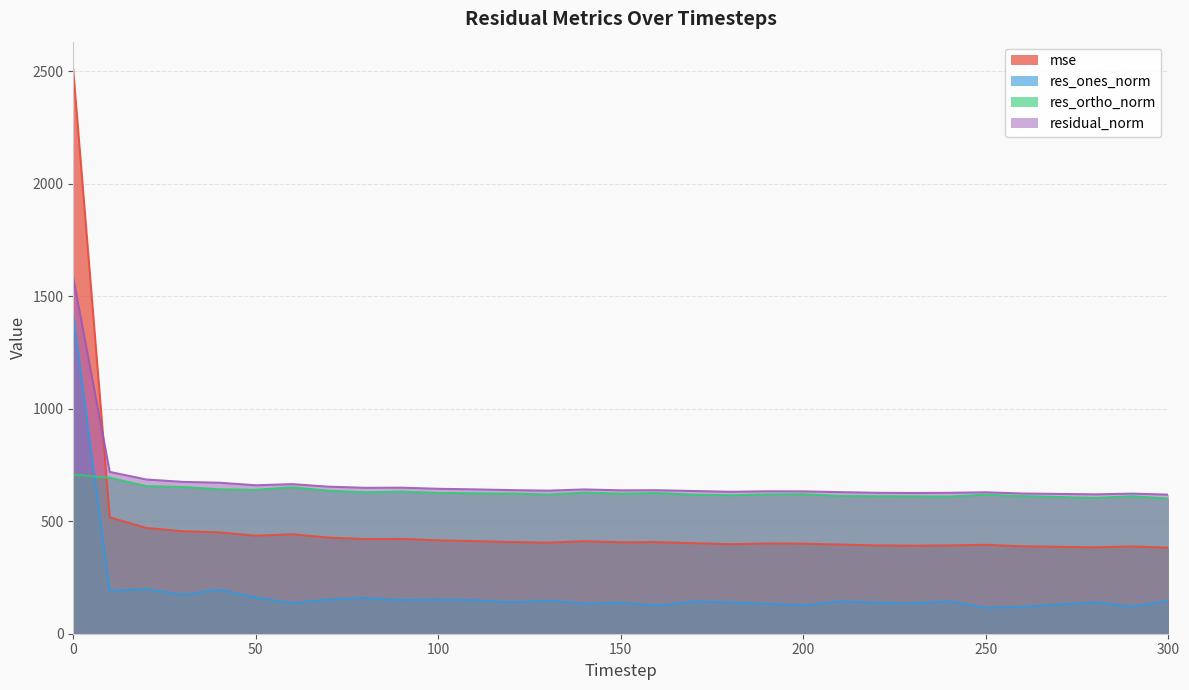

How many data points in residual_norm are above 637?

16